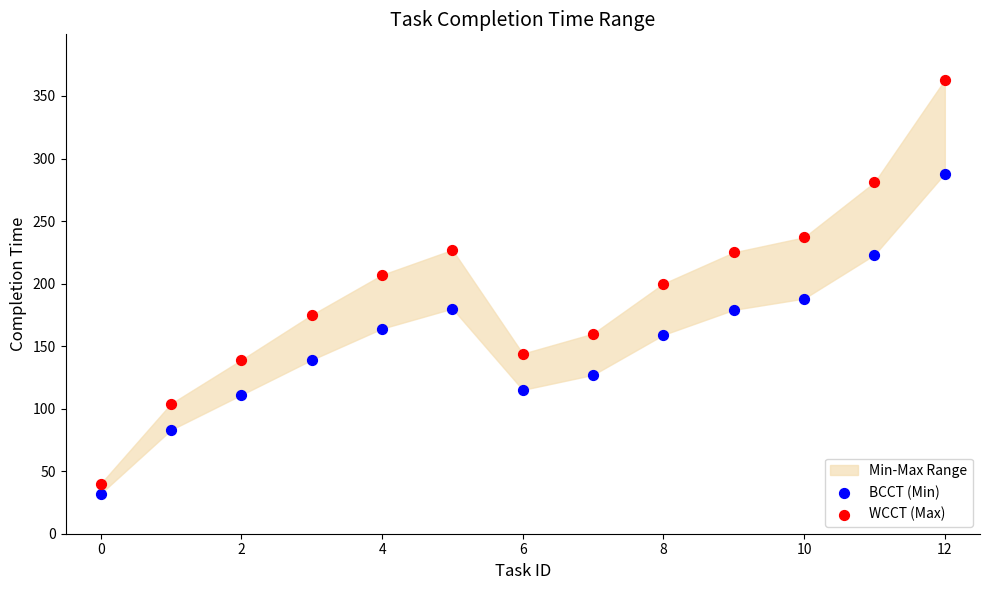

Which series has the widest spread of Y values?

WCCT (Max)